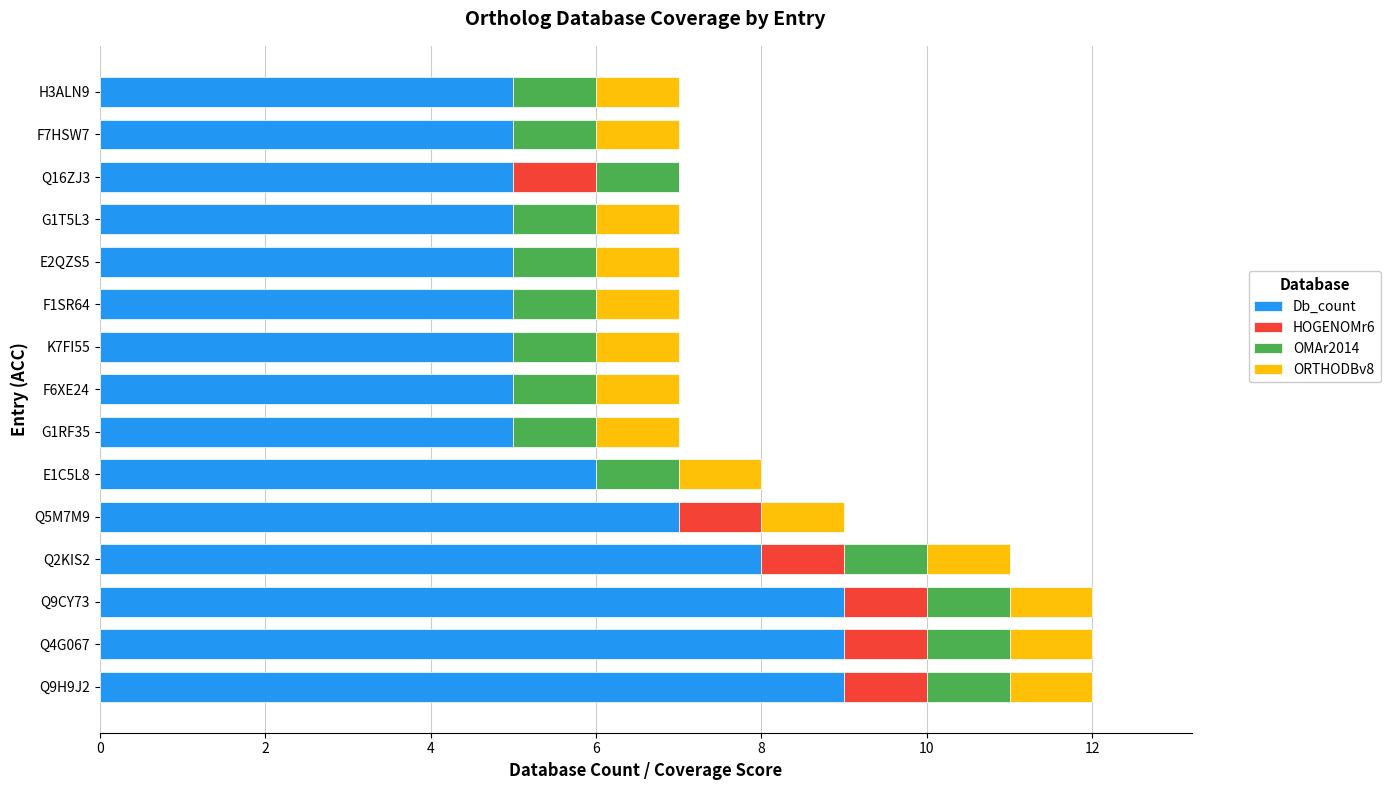

True or false: Db_count has a value of 2 at K7FI55.

False